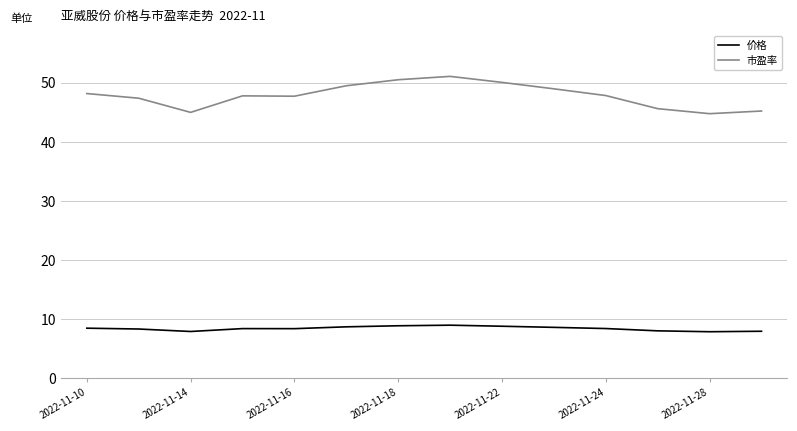

Which series has the largest range (max minus min)?

市盈率